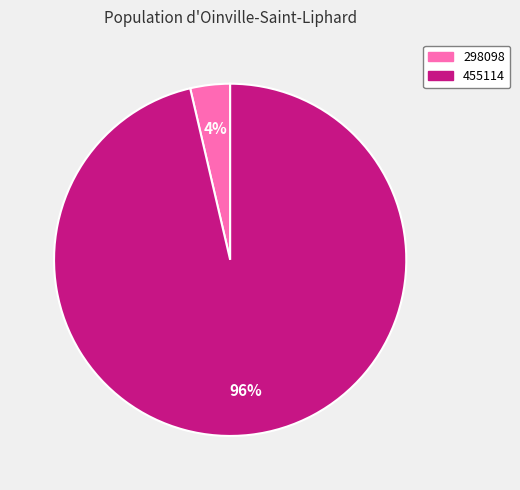

Is there any slice that represents more than half of the pie?

Yes